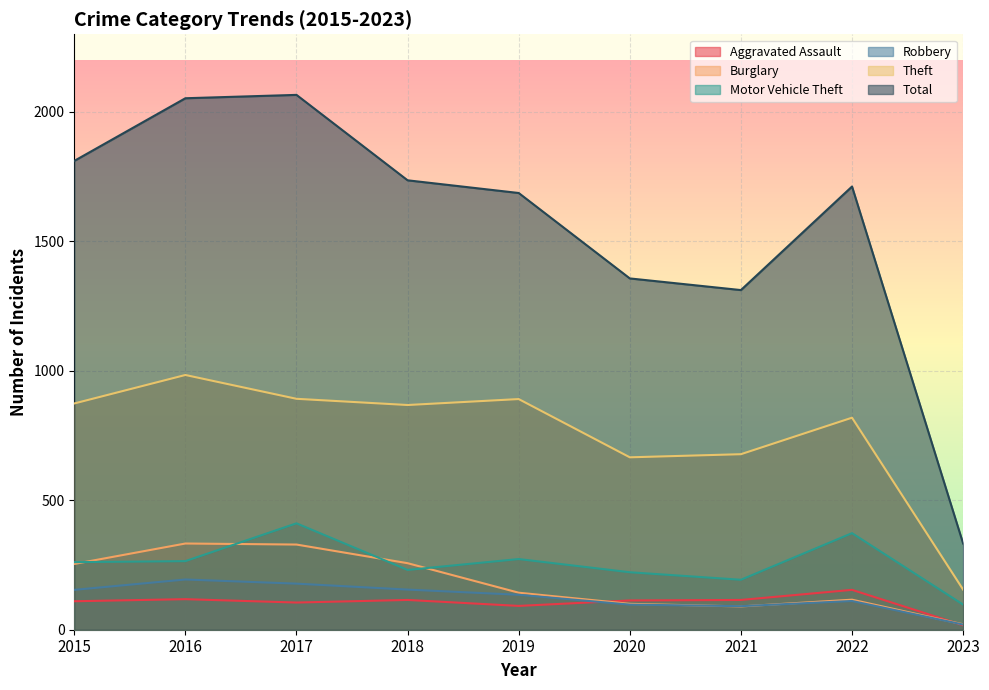

At which category does Burglary reach its first local valley?

2021